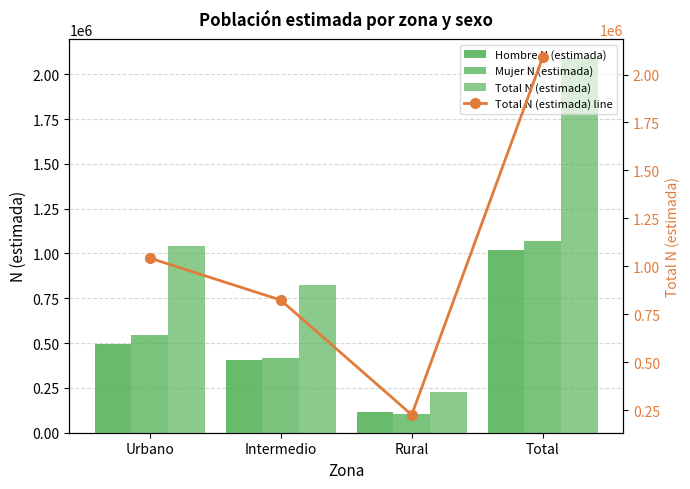

What is the label of the 4th bar from the right?

Urbano